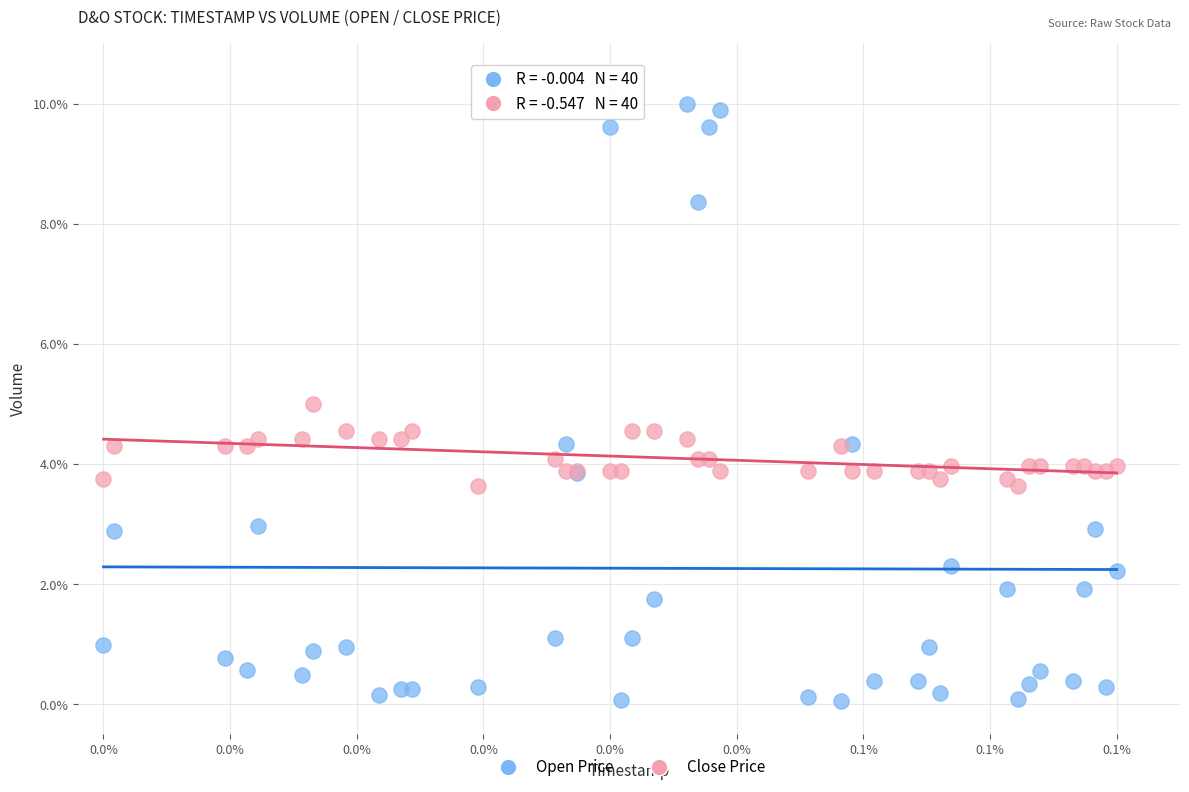

What are all the series names shown in the legend?

Open Price, Close Price